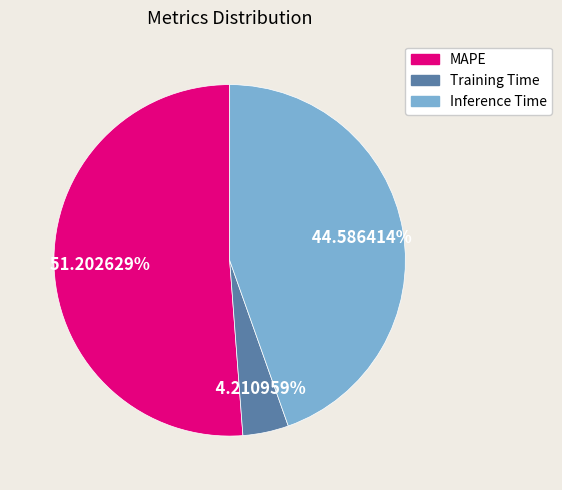

How many slices are in this pie chart?

3